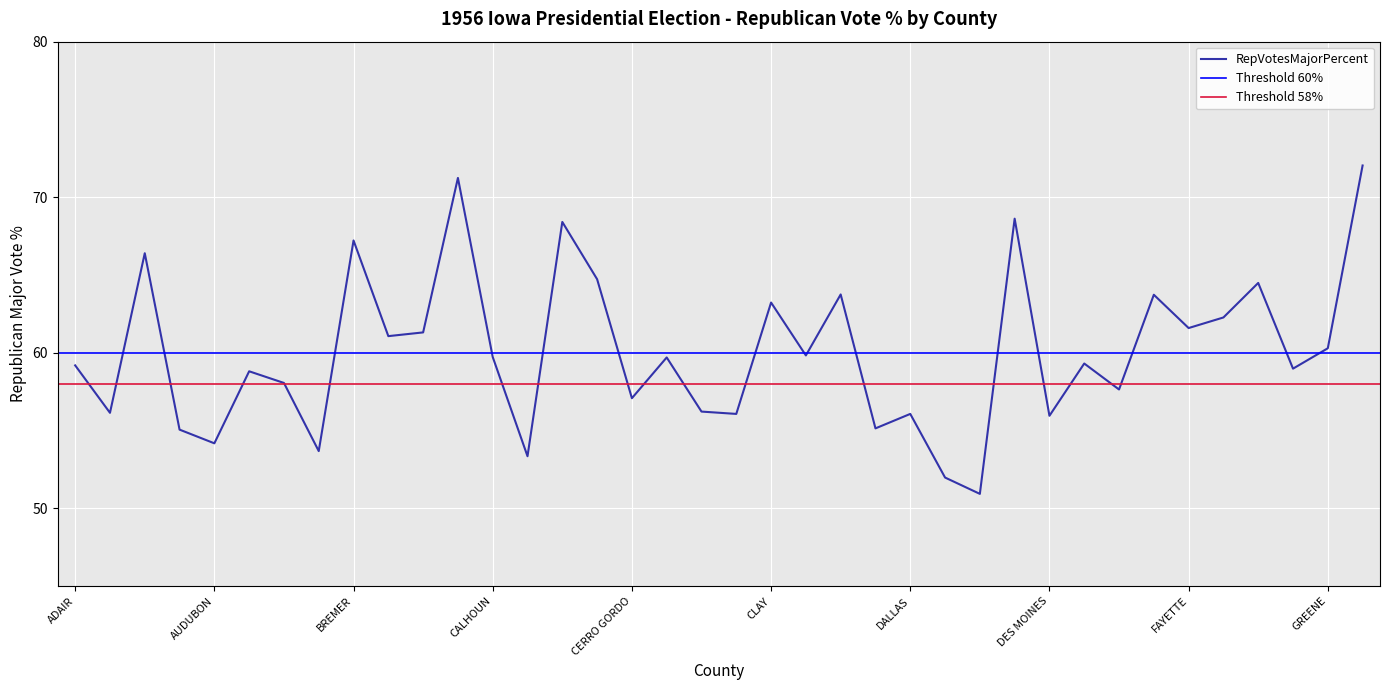

What is the greatest value displayed?

72.0